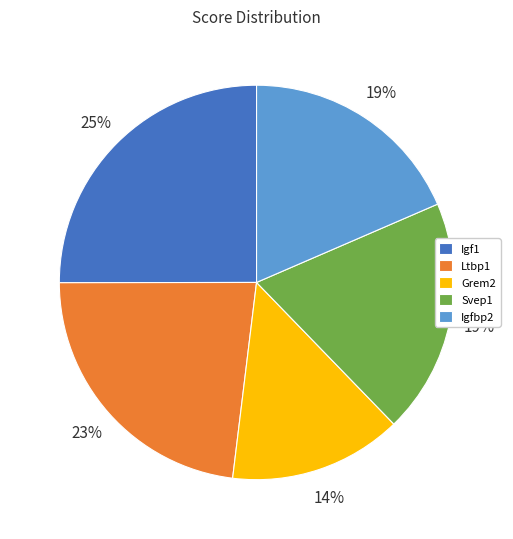

To the nearest percent, what is the difference between the largest and smallest slice percentages?

11%